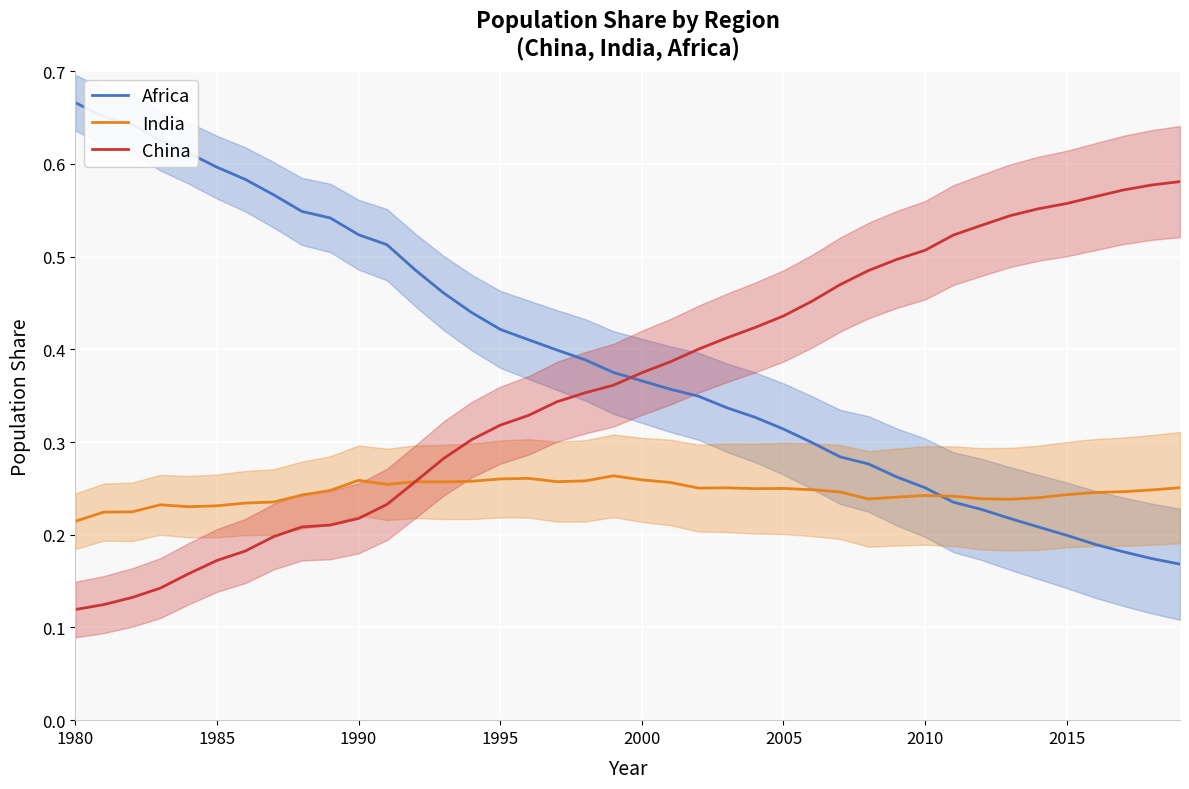

What is the average value of the India series?

0.2